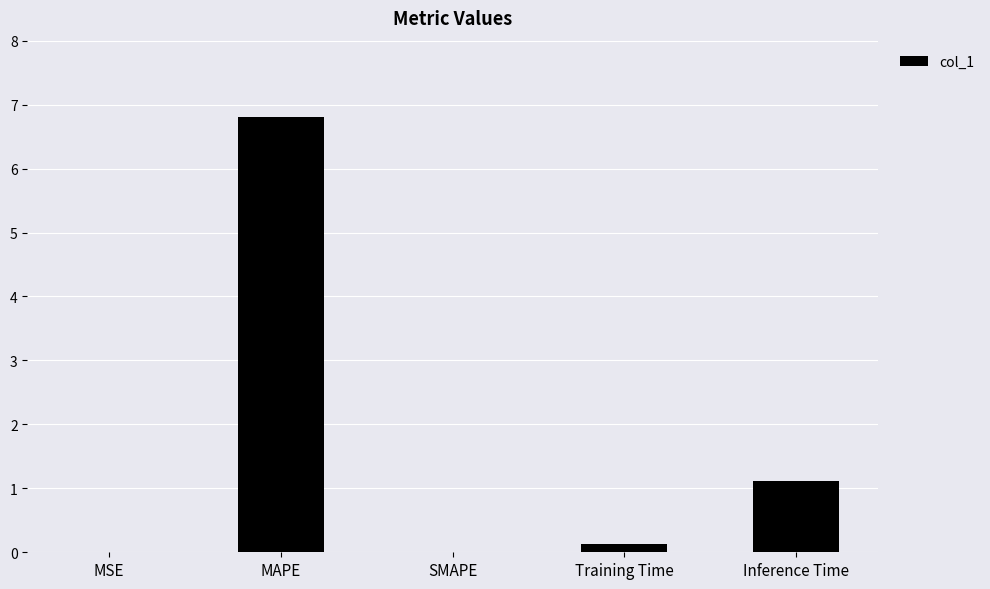

Is it true that the value at Inference Time is 0.5?

False